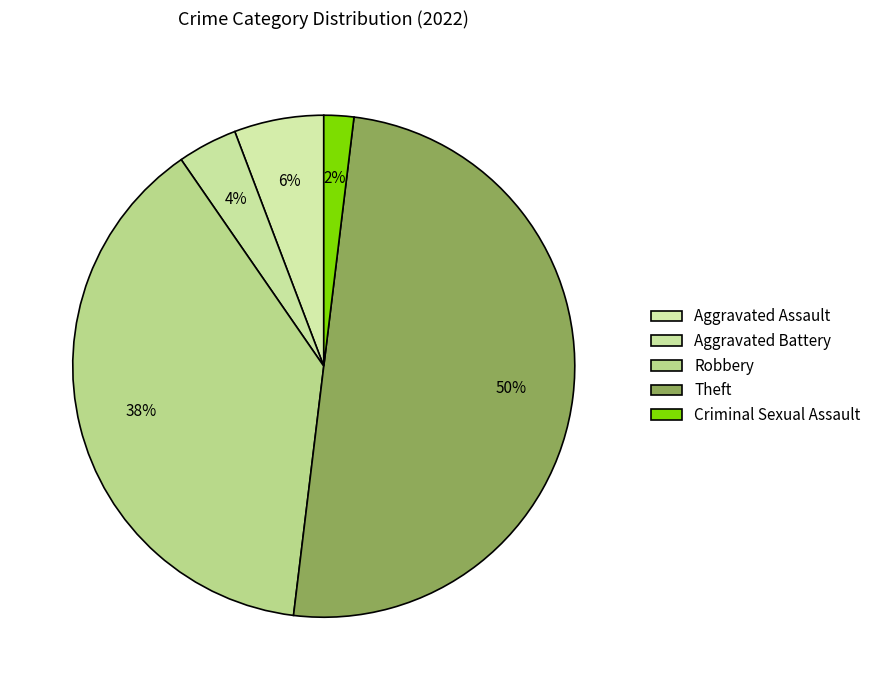

Is Theft the majority of the pie?

No